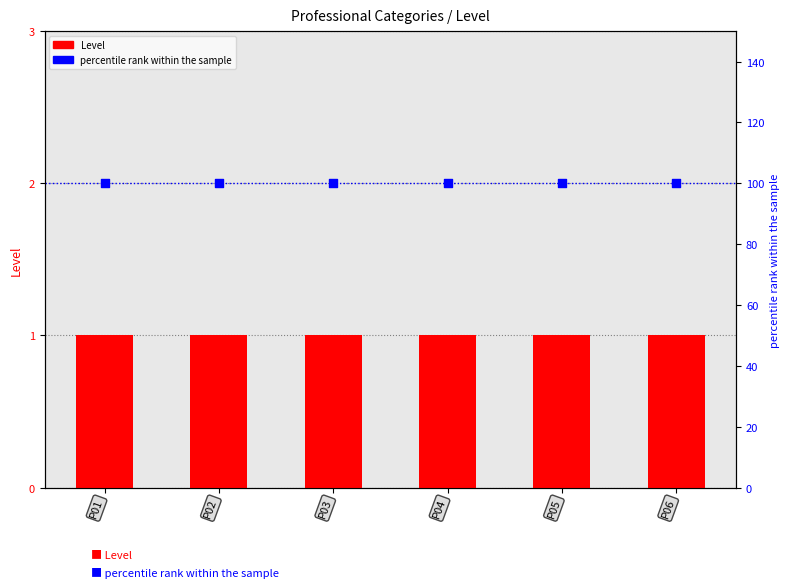

What are all the series names shown in the legend?

Level, percentile rank within the sample